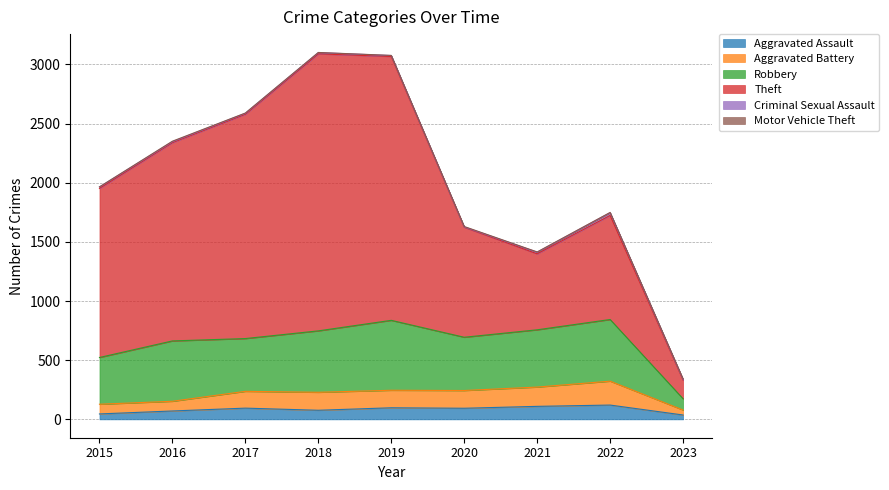

What is the minimum value for Aggravated Battery?

42